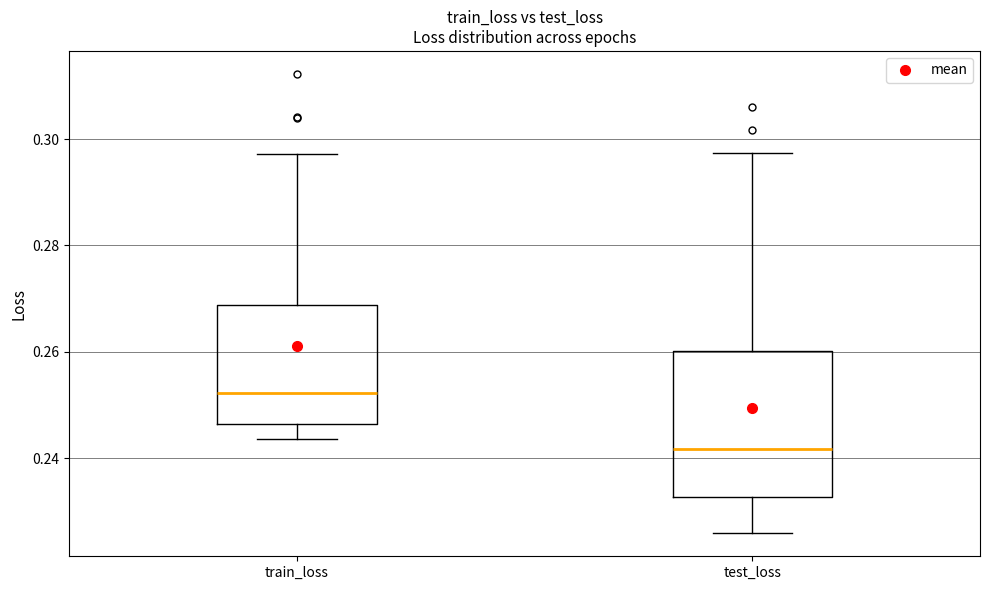

Where does the upper whisker of the box for test_loss end on the y-axis? The values are not printed on the chart, so give them approximately, as read against the axis.

0.298